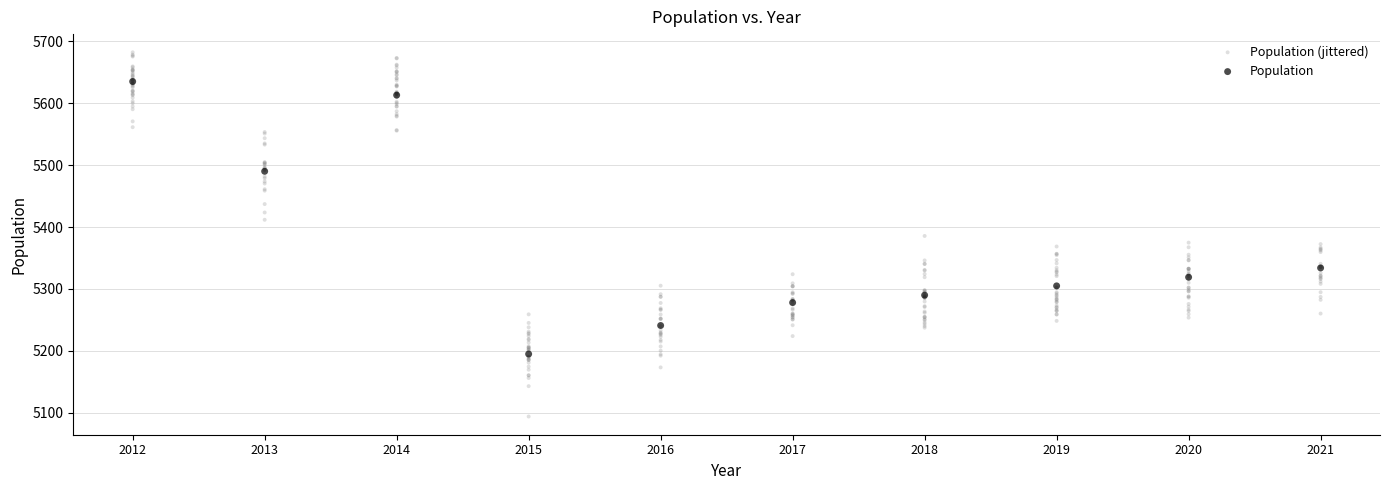

Which series reaches the maximum Y coordinate?

Population (jittered)